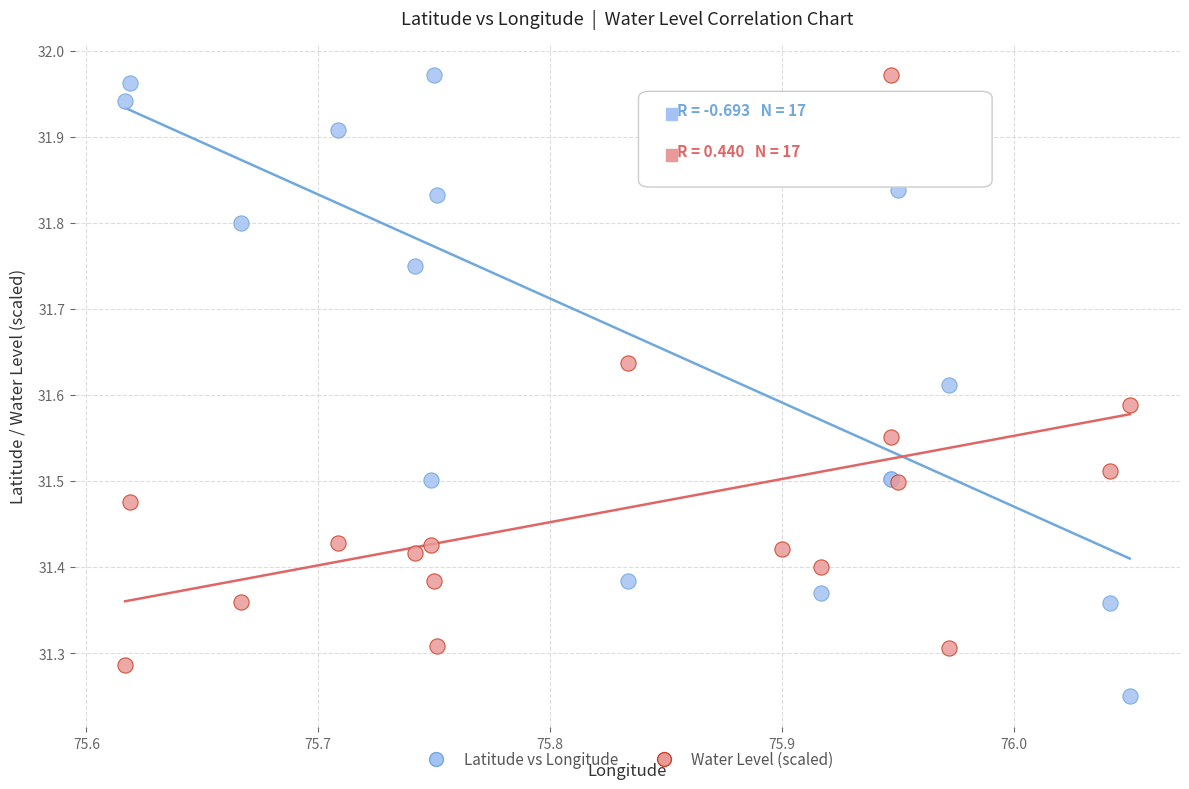

What is the X range (max minus min) for the scatter plot?

0.4